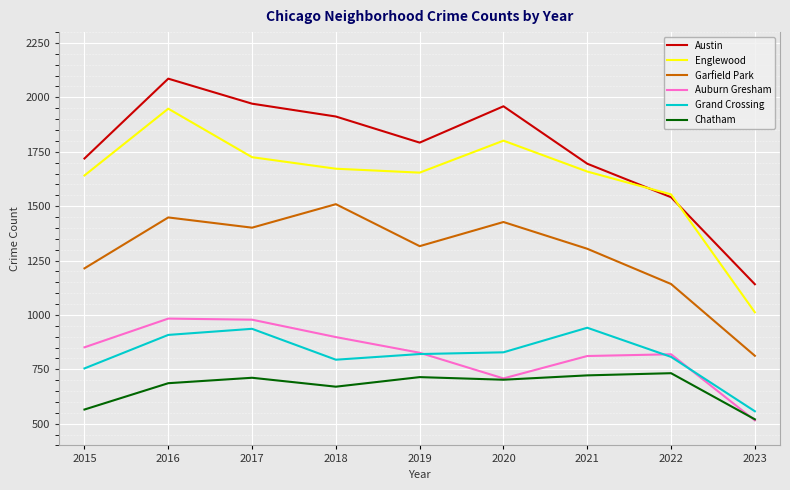

At which category is the sum across all series the highest?

2016